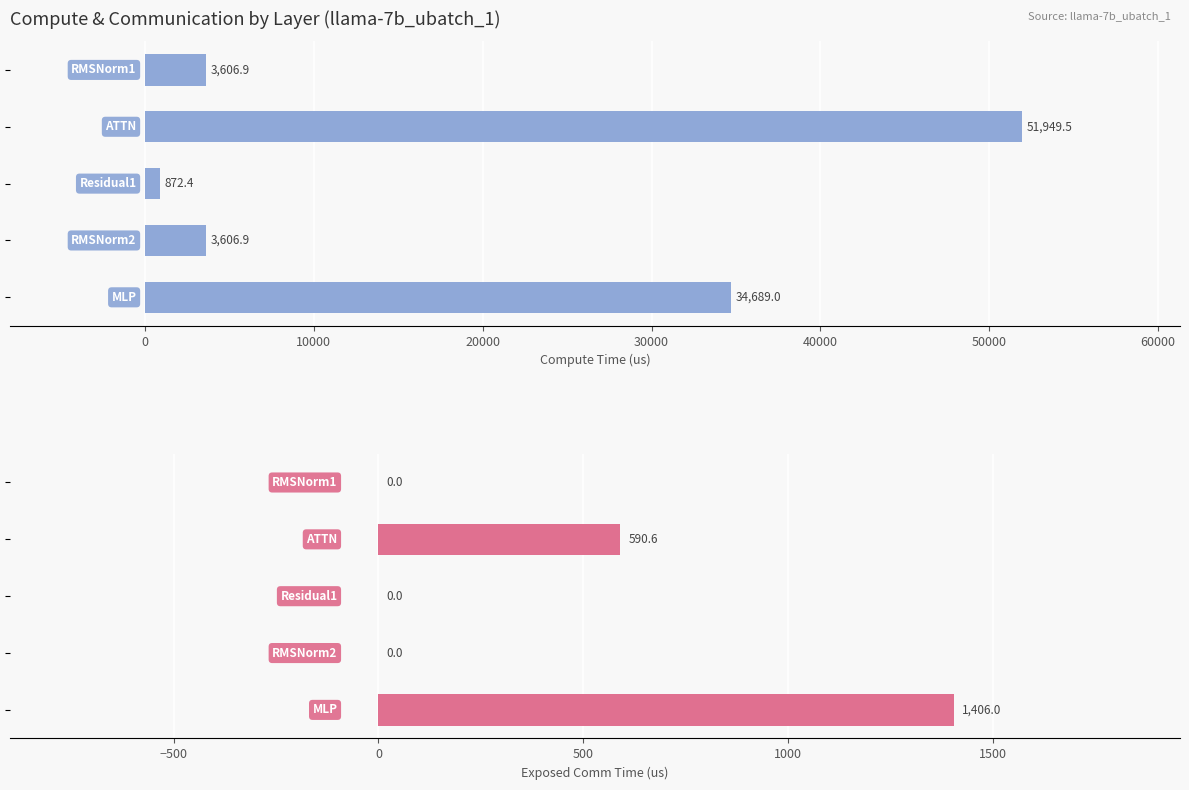

What is the difference between the maximum and minimum values in the wg exposed comm series?

1406.0